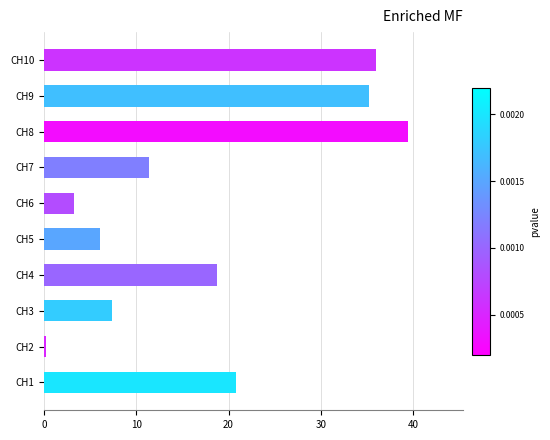

How many series are shown in this chart?

1